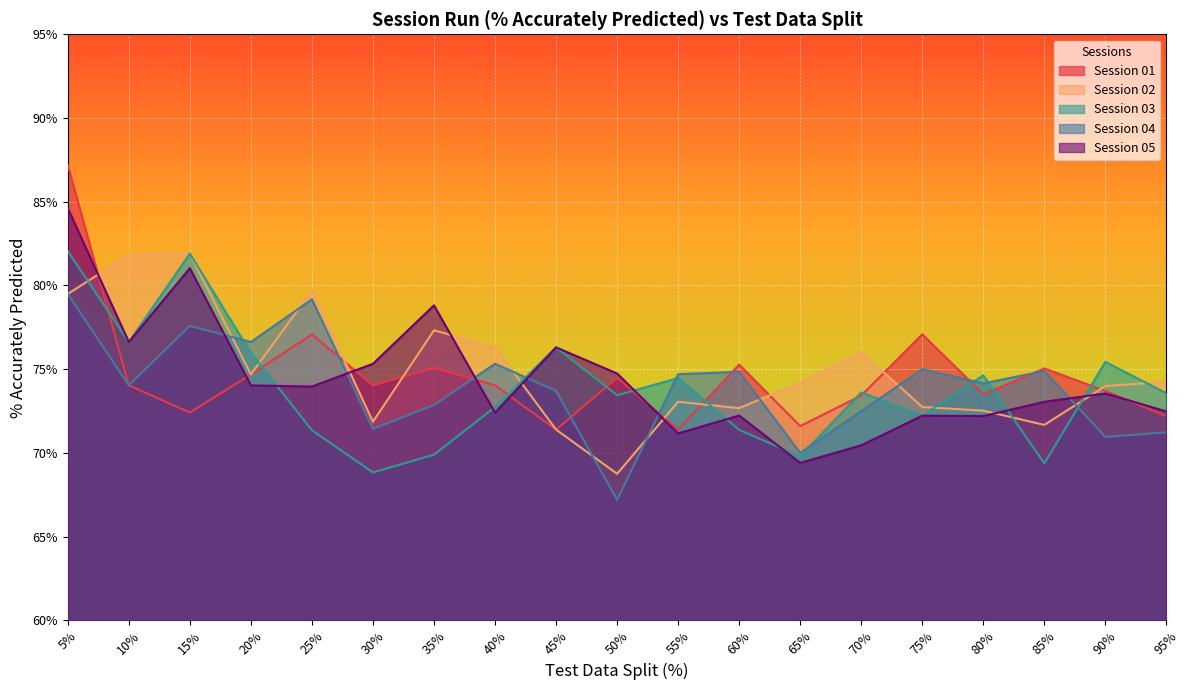

The Session 04 series shows 42.1 at 40%. True or false?

False